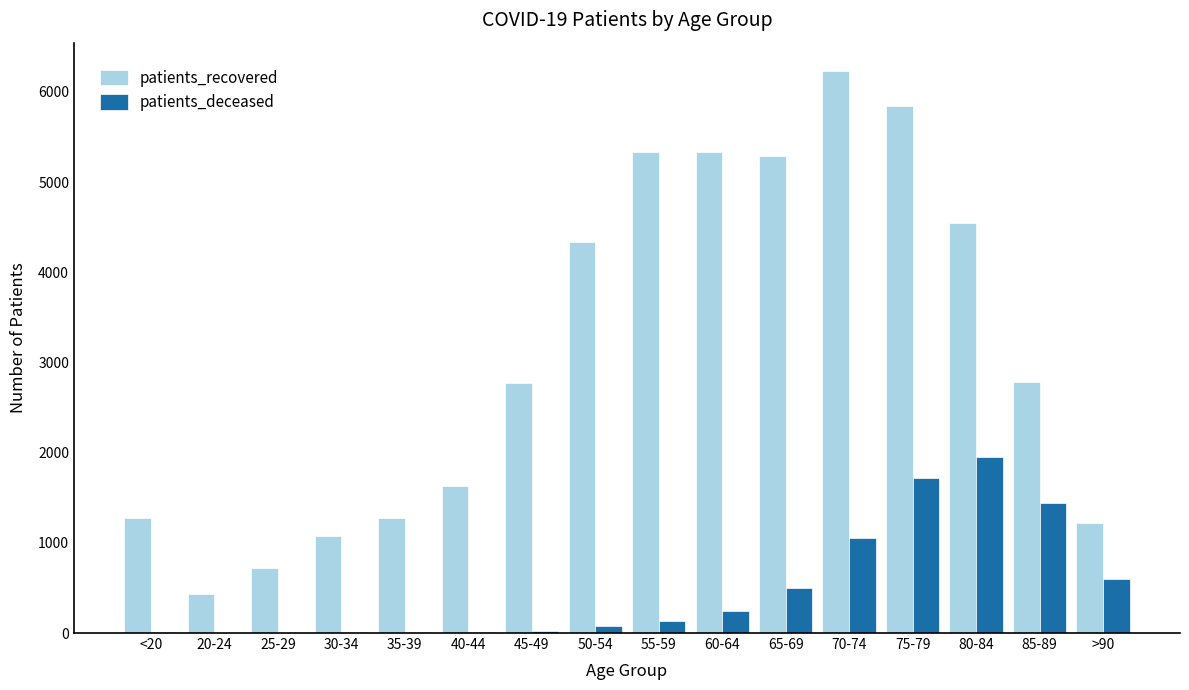

Between 35-39 and 65-69, which series saw the biggest shift?

patients_recovered